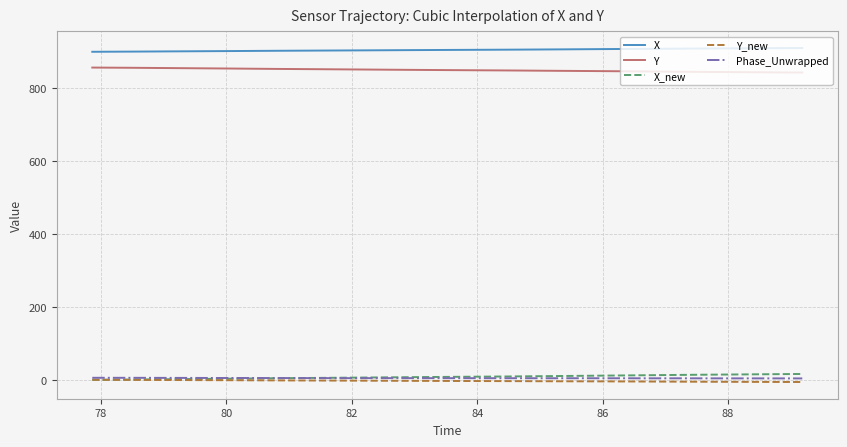

What is the greatest value displayed?

911.1